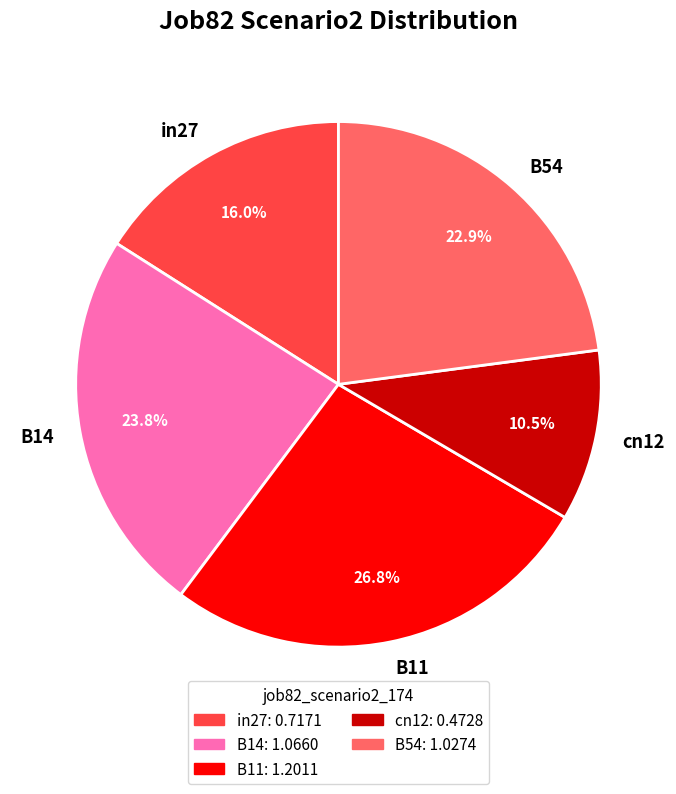

What percentage is the B14 slice, to the nearest percent?

24%